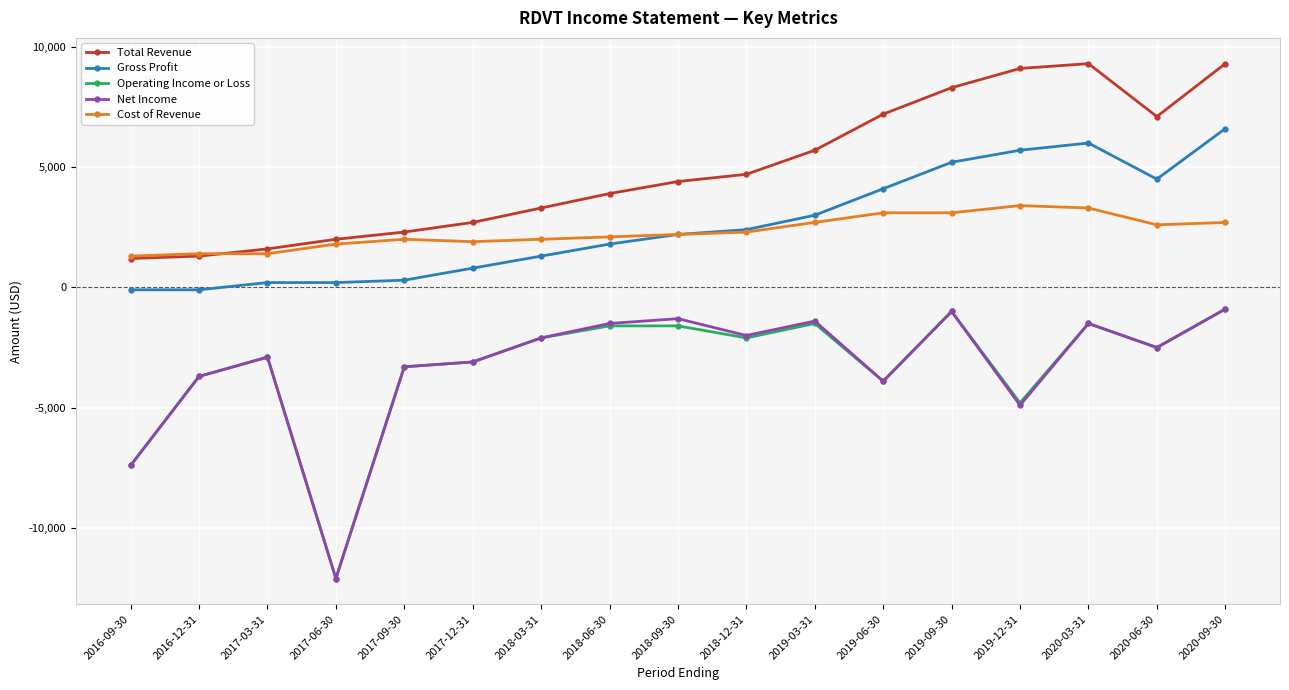

True or false: Cost of Revenue and Net Income intersect in this chart.

False